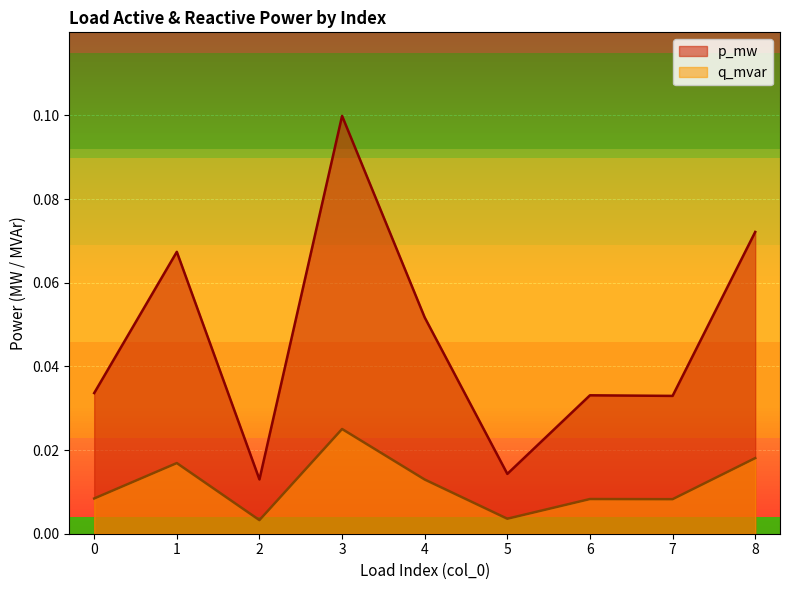

Does the chart display data point markers on the line(s)?

No